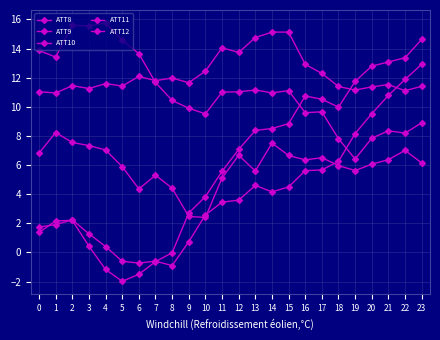

How many times do ATT12 and ATT11 cross each other?

1